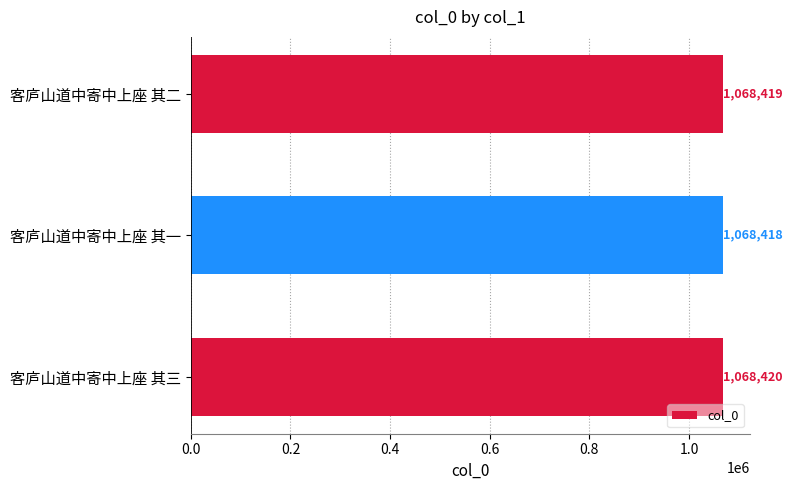

Reading bottom to top, extract all data points from this chart.

1068420	1068418	1068419